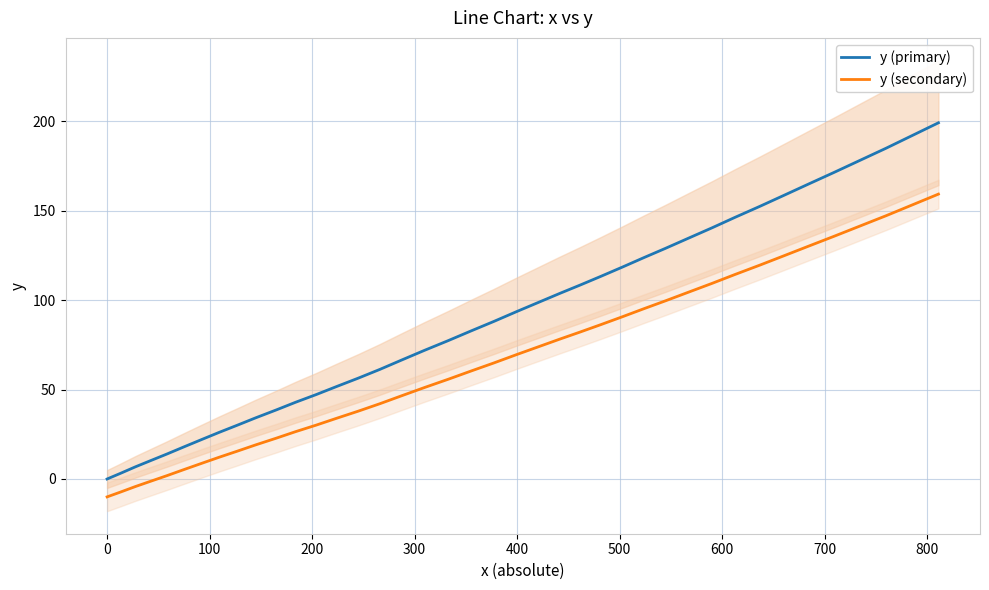

What is the value of the y (primary) point at the 17th from the left?

66.5